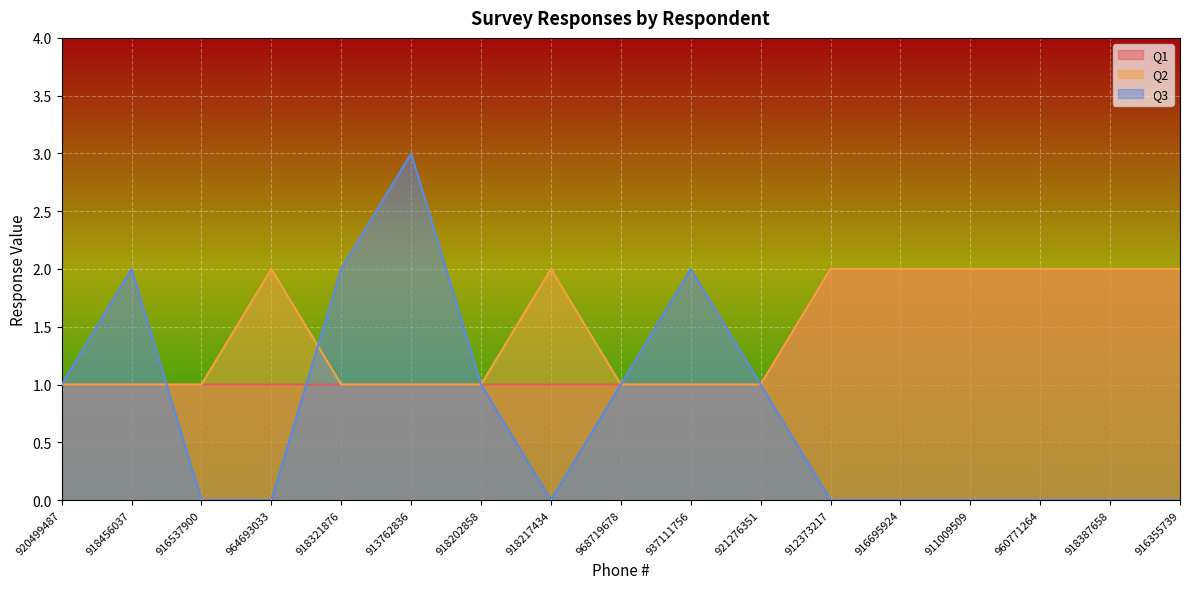

Which series changed the most between 918202858 and 916695924?

Q1